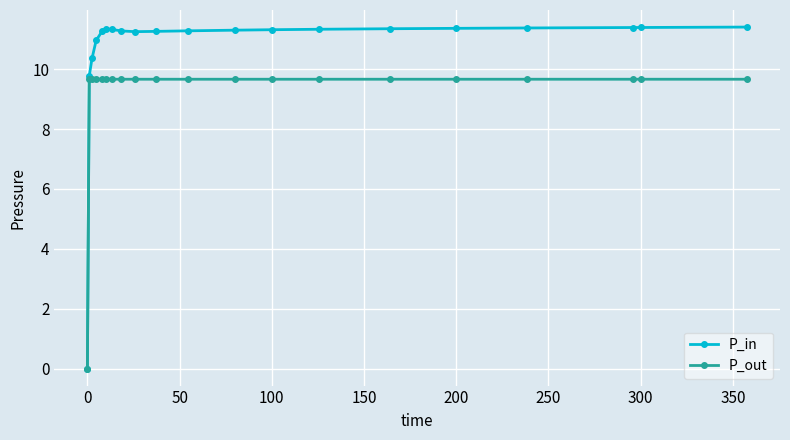

At how many categories does at least one series exceed 10?

18